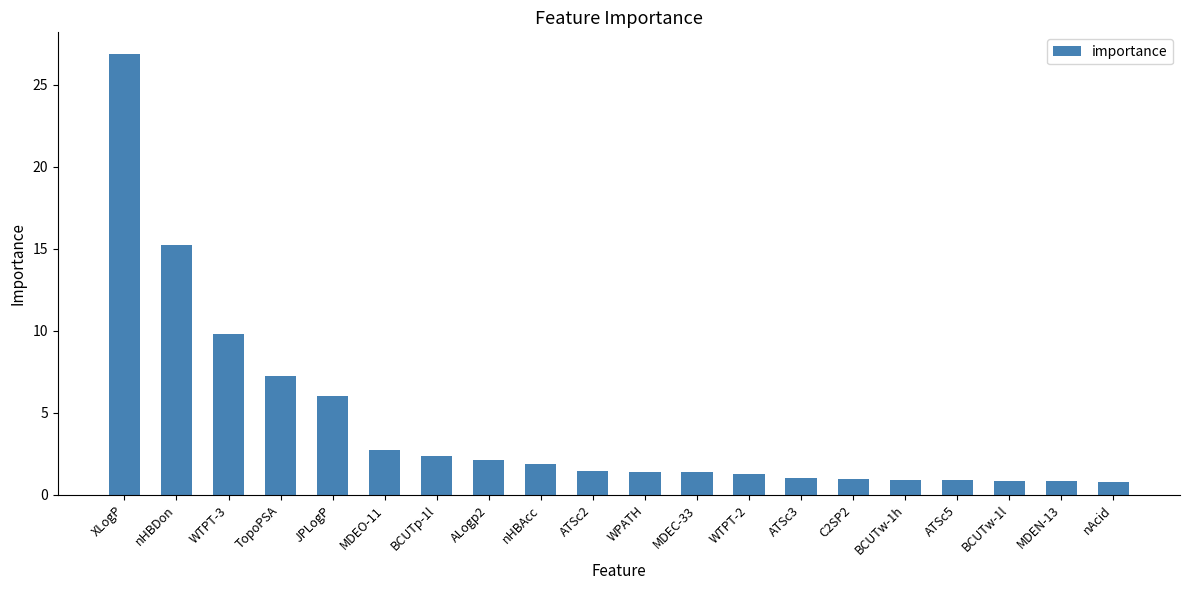

At which label is the value closest to 13?

nHBDon